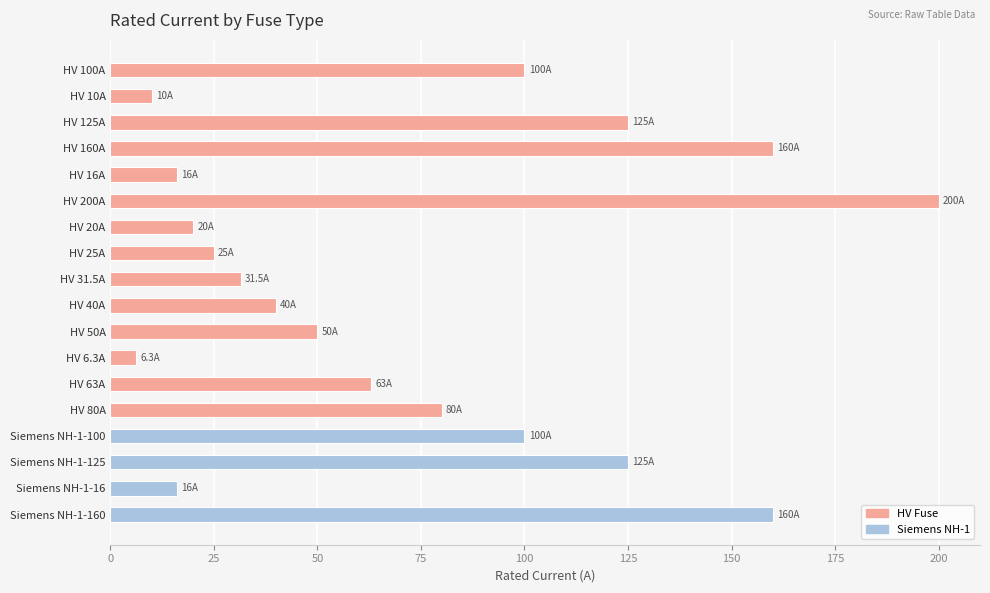

What is the difference between the second highest and minimum values?

153.7